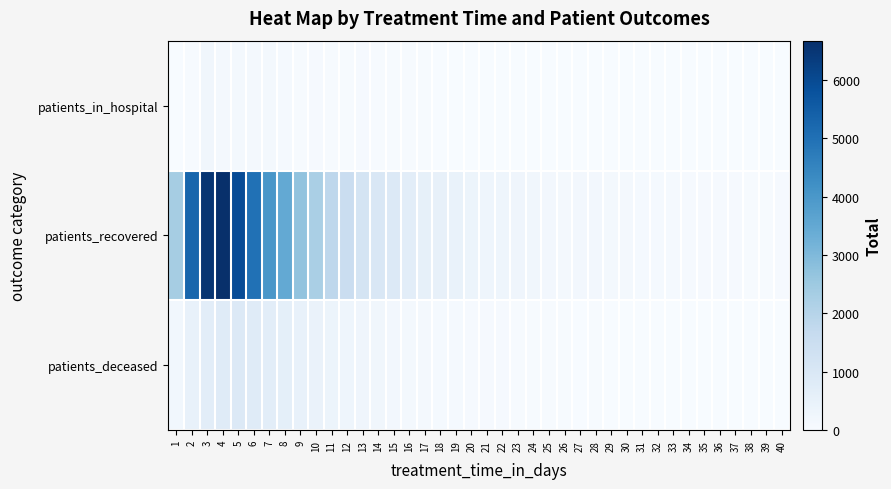

Reading left to right, transcribe all the data shown in this chart.

patients_in_hospital: 1=0	2=49	3=225	4=151	5=120	6=132	7=116	8=94	9=48	10=78	11=49	12=33	13=53	14=40	15=29	16=36	17=31	18=18	19=12	20=15	21=16	22=18	23=15	24=12	25=6	26=7	27=9	28=10	29=7	30=7	31=7	32=3	33=3	34=7	35=4	36=6	37=4	38=6	39=3	40=2
patients_recovered: 1=2344	2=5272	3=6520	4=6668	5=5938	6=4997	7=3990	8=3469	9=2700	10=2244	11=1837	12=1529	13=1157	14=994	15=898	16=695	17=567	18=522	19=447	20=360	21=289	22=307	23=278	24=231	25=175	26=148	27=166	28=164	29=122	30=125	31=95	32=91	33=91	34=75	35=72	36=63	37=64	38=52	39=38	40=57
patients_deceased: 1=190	2=496	3=699	4=807	5=889	6=794	7=703	8=606	9=499	10=437	11=349	12=298	13=276	14=212	15=173	16=132	17=140	18=103	19=100	20=78	21=67	22=67	23=50	24=50	25=42	26=35	27=26	28=33	29=22	30=18	31=21	32=15	33=19	34=18	35=14	36=14	37=7	38=6	39=8	40=10